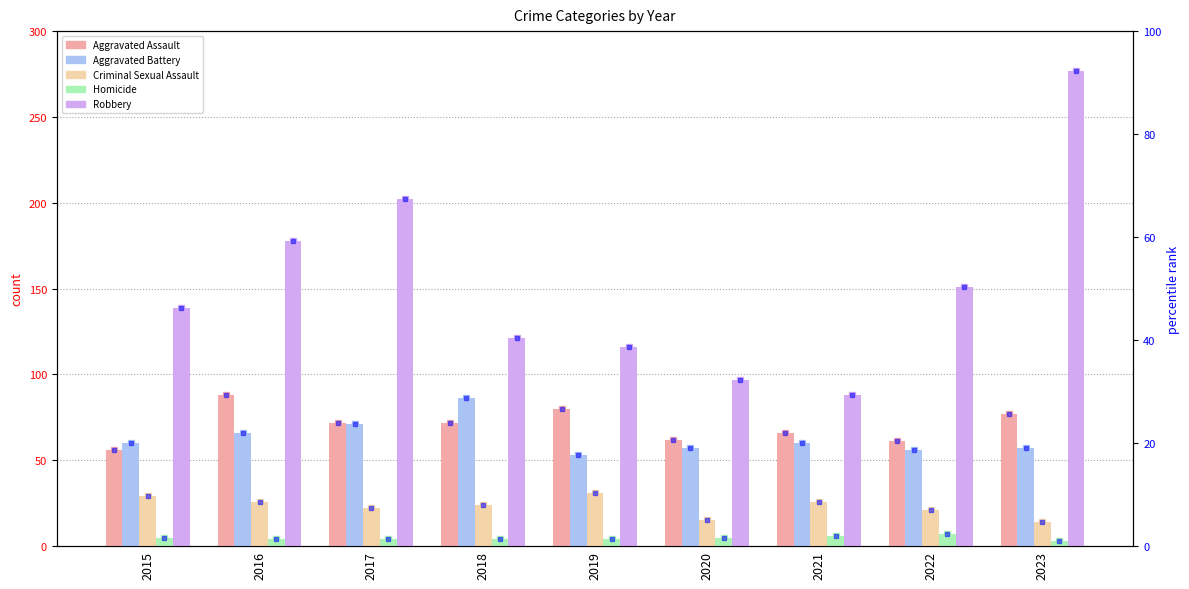

What is the difference between the maximum and minimum values in the Aggravated Assault series?

32.0